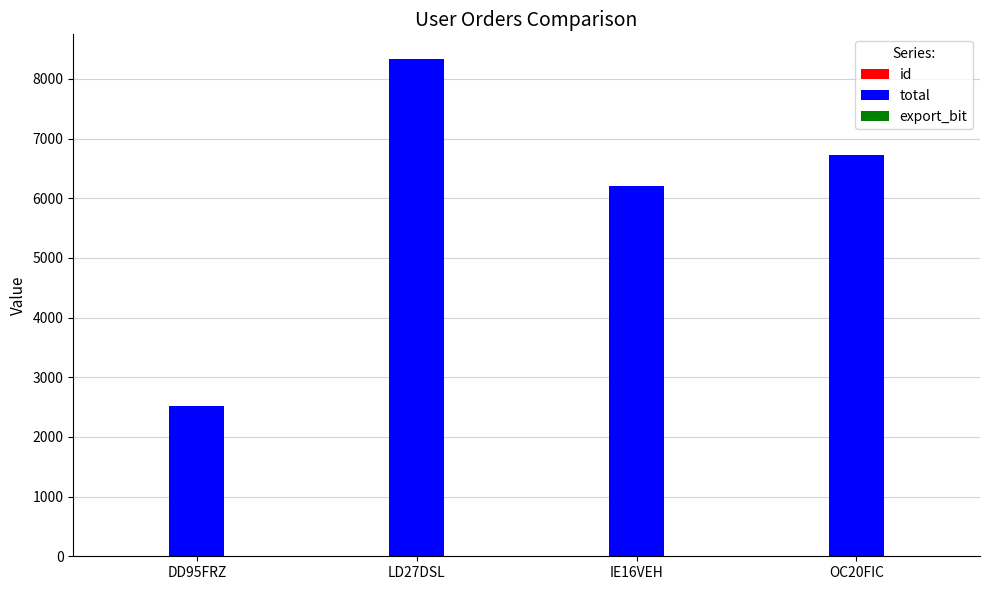

At which category is the sum across all series the highest?

LD27DSL